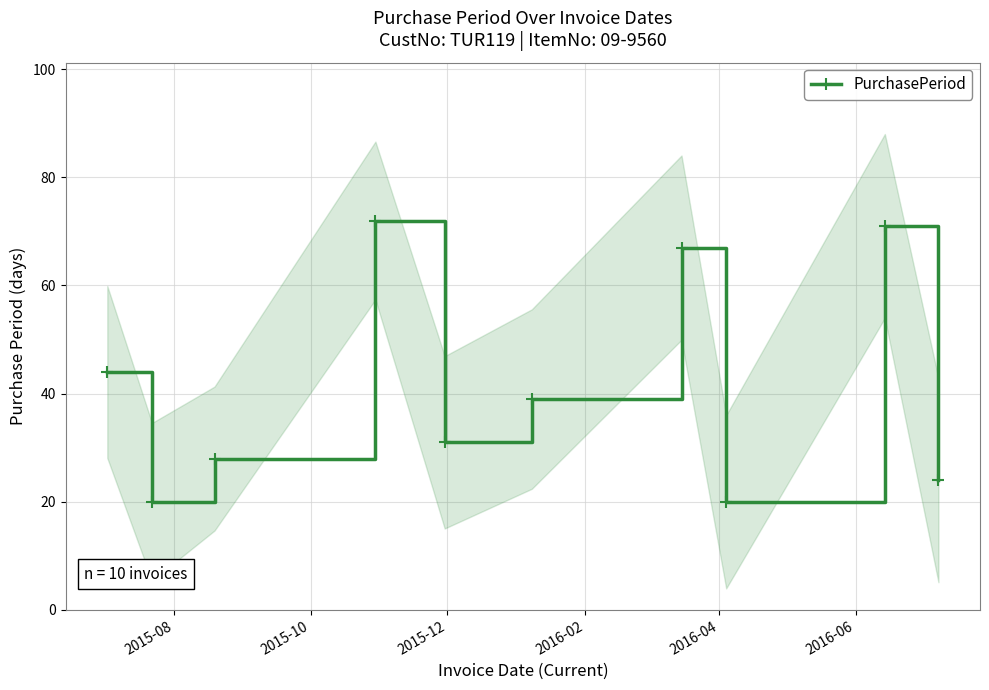

In PurchasePeriod, how many points are lower than both neighbors (excluding endpoints)?

3